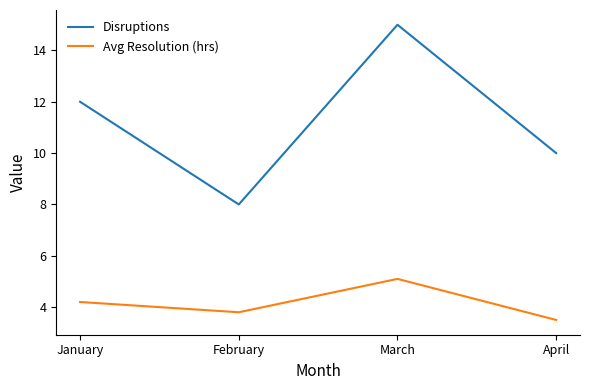

Which series changed the most between January and March?

Disruptions